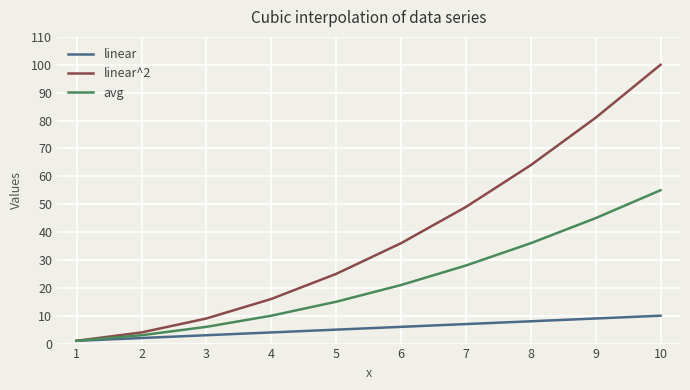

List the series in order of their peak value, highest first.

linear^2, avg, linear